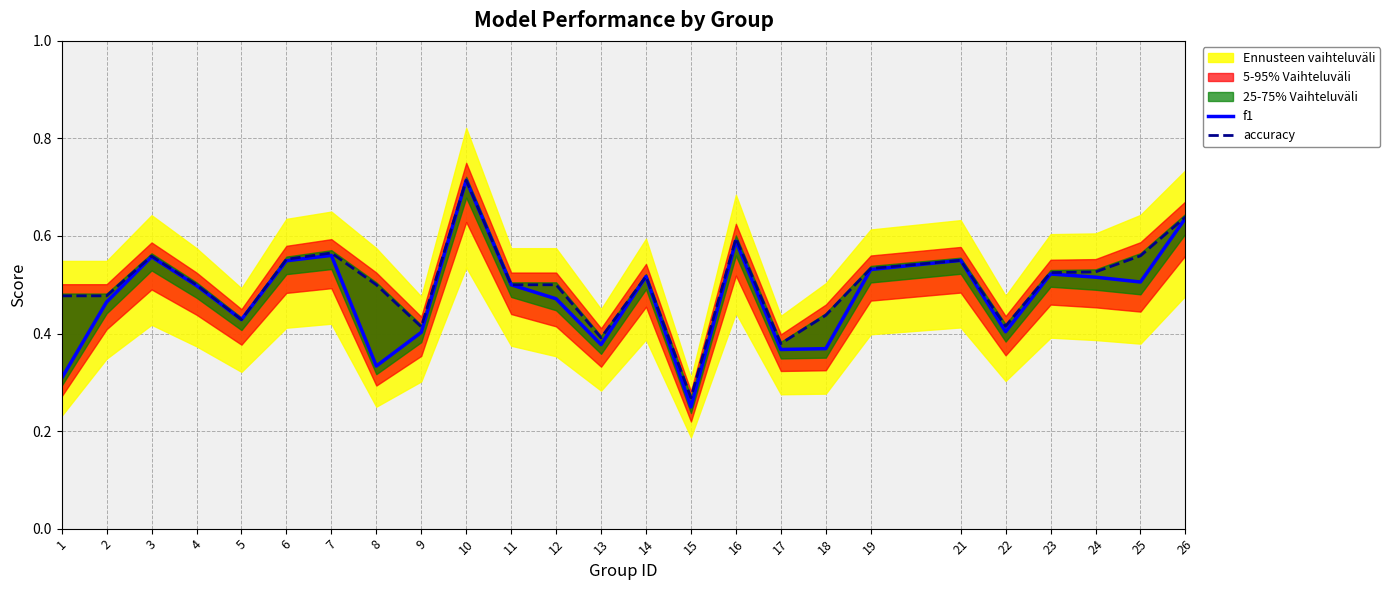

What is the highest value of the f1 series?

0.7